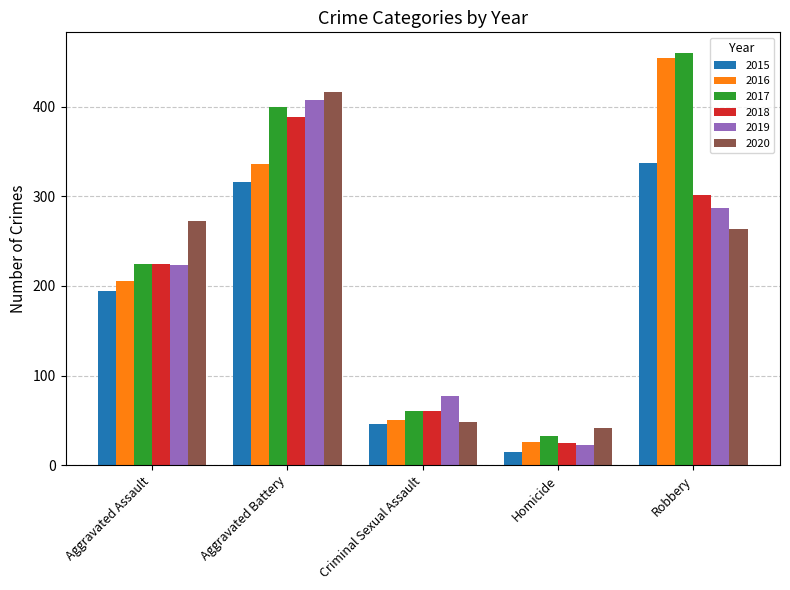

Which label corresponds to the largest value in the chart?

Robbery